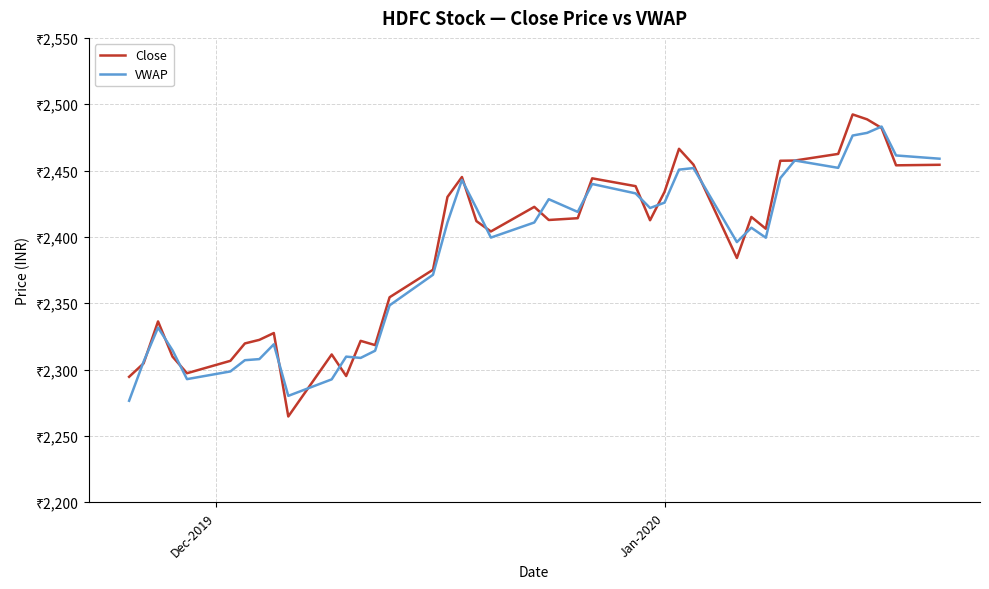

Does the chart display data point markers on the line(s)?

No